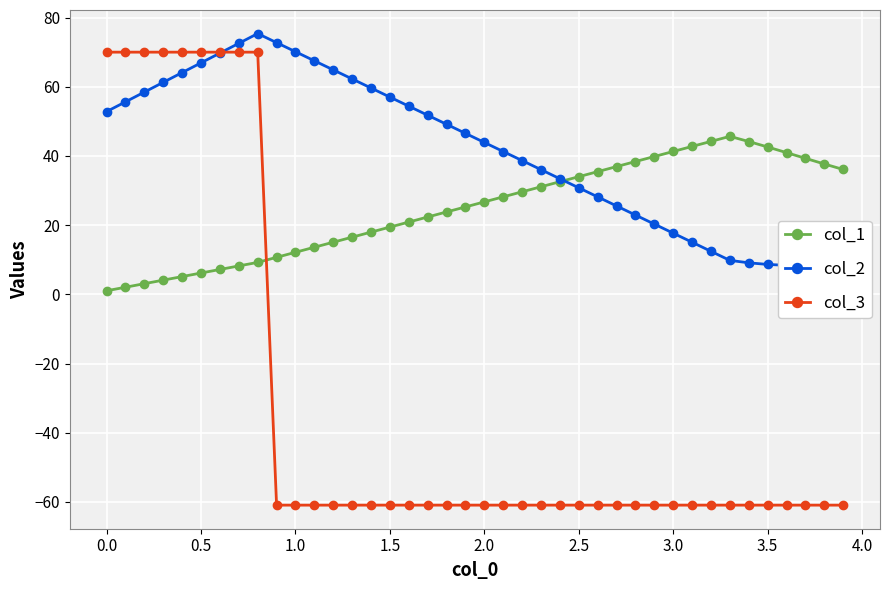

What are all the series names shown in the legend?

col_1, col_2, col_3